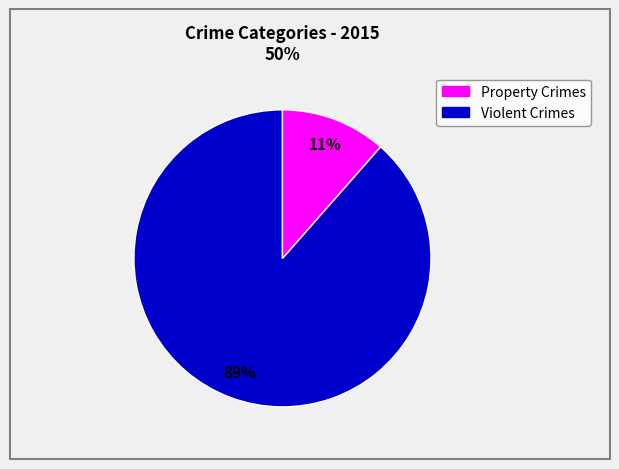

Does any single category account for the majority?

Yes